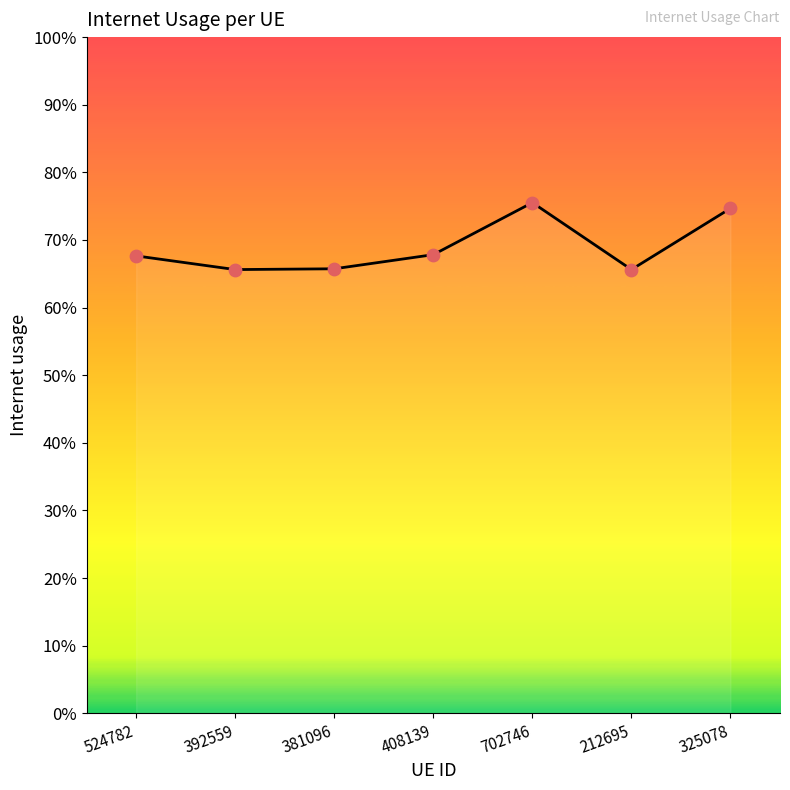

Between 392559 and 325078, which is larger?

325078